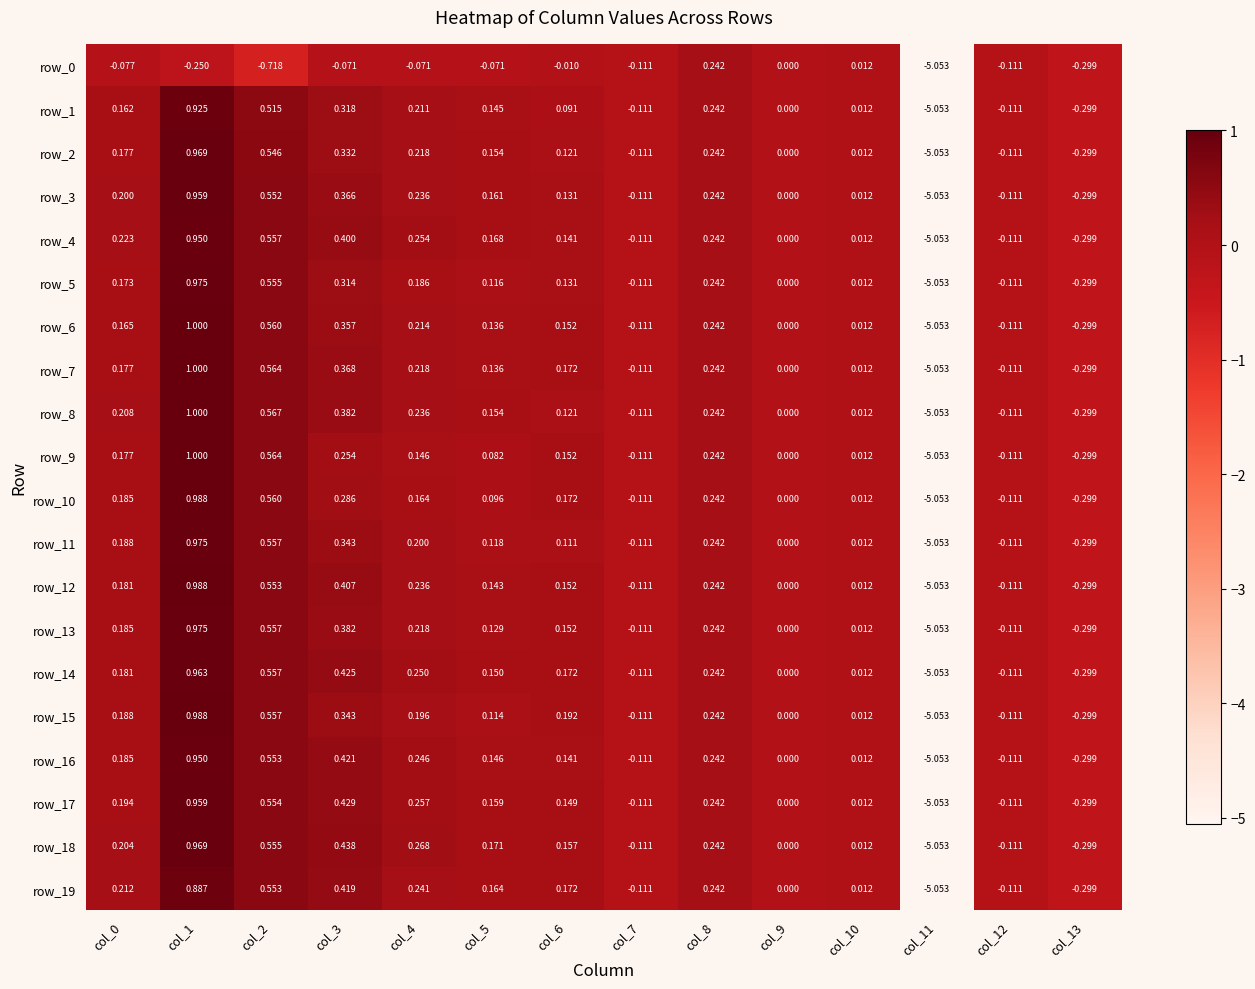

Which series has the largest total across all categories?

row_18